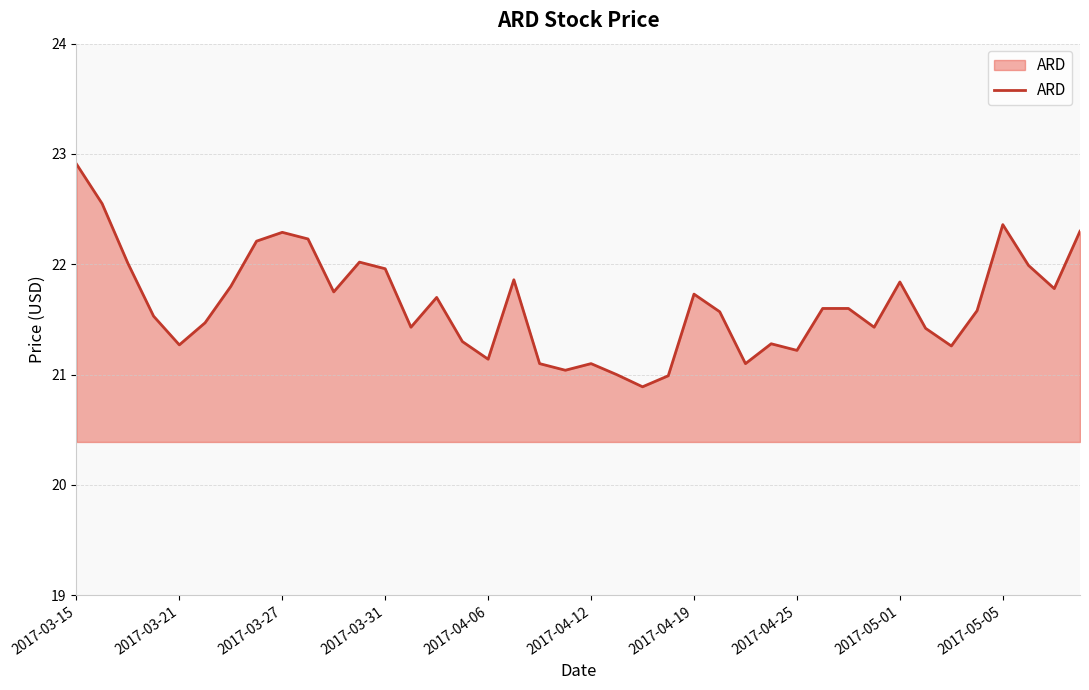

How many interior local valleys (lower than both neighbors) does the data have?

11